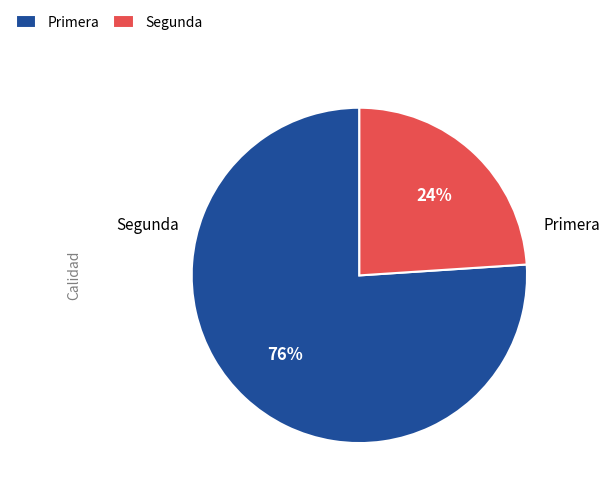

The Segunda slice represents 43% of the pie. True or false?

False